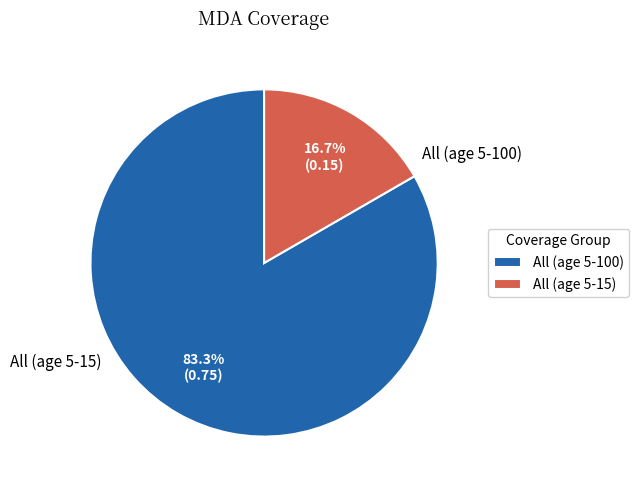

Which slice is the largest?

All (age 5-100)